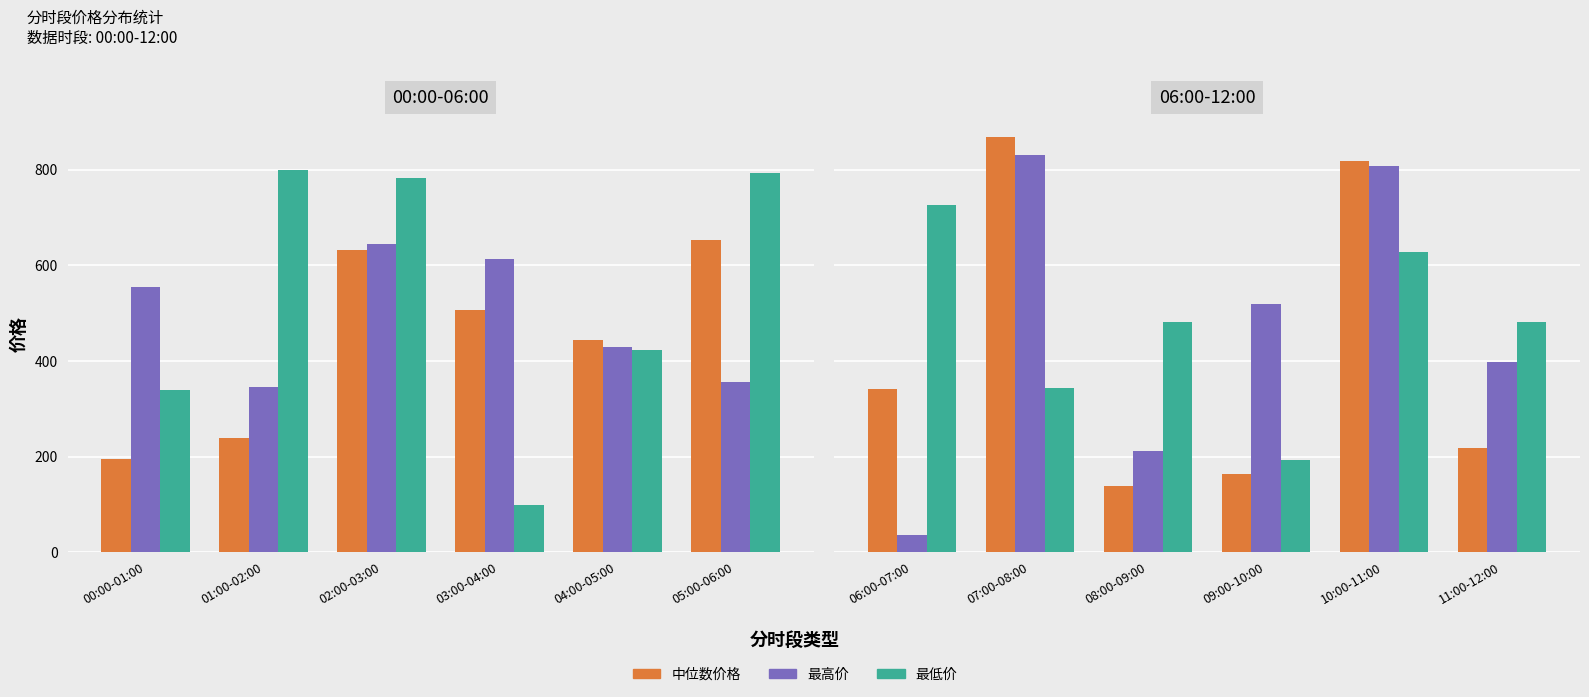

How many data points does each series have?

6